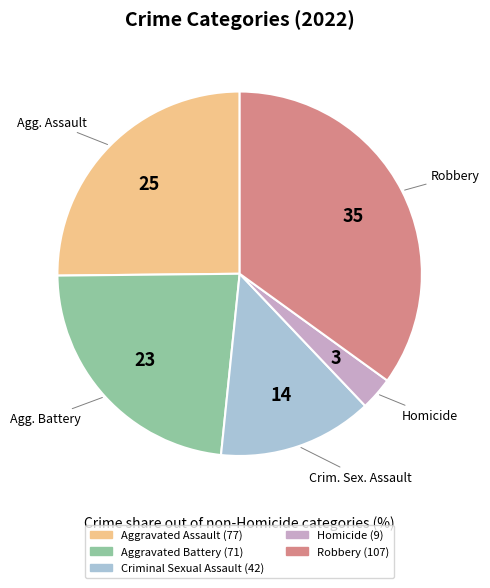

What is the smallest slice in the pie chart?

Homicide